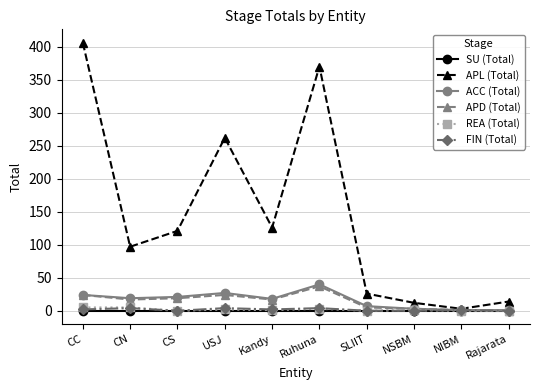

True or false: REA (Total) has more than 0 interior local peaks.

True